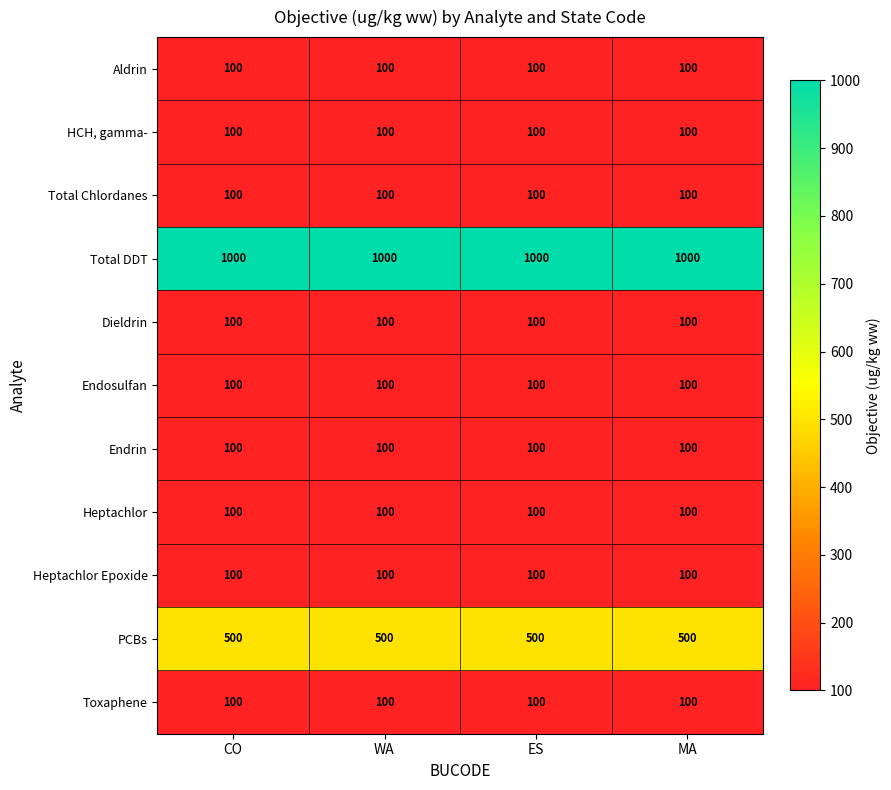

How many data points does each series have?

4